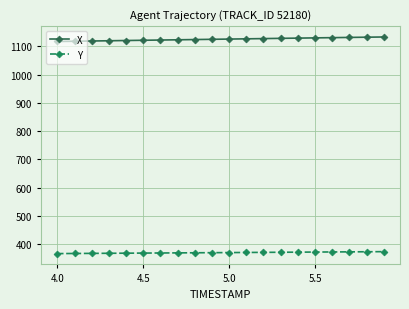

How many distinct data groups are displayed?

2